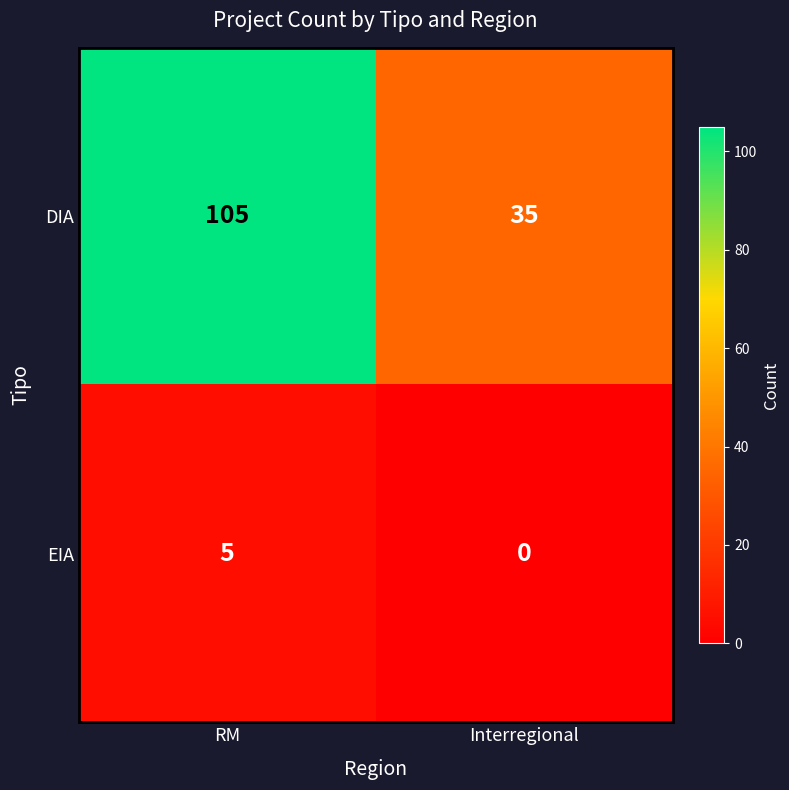

Reading left to right, transcribe all the data shown in this chart.

DIA: RM=105	Interregional=35
EIA: RM=5	Interregional=0